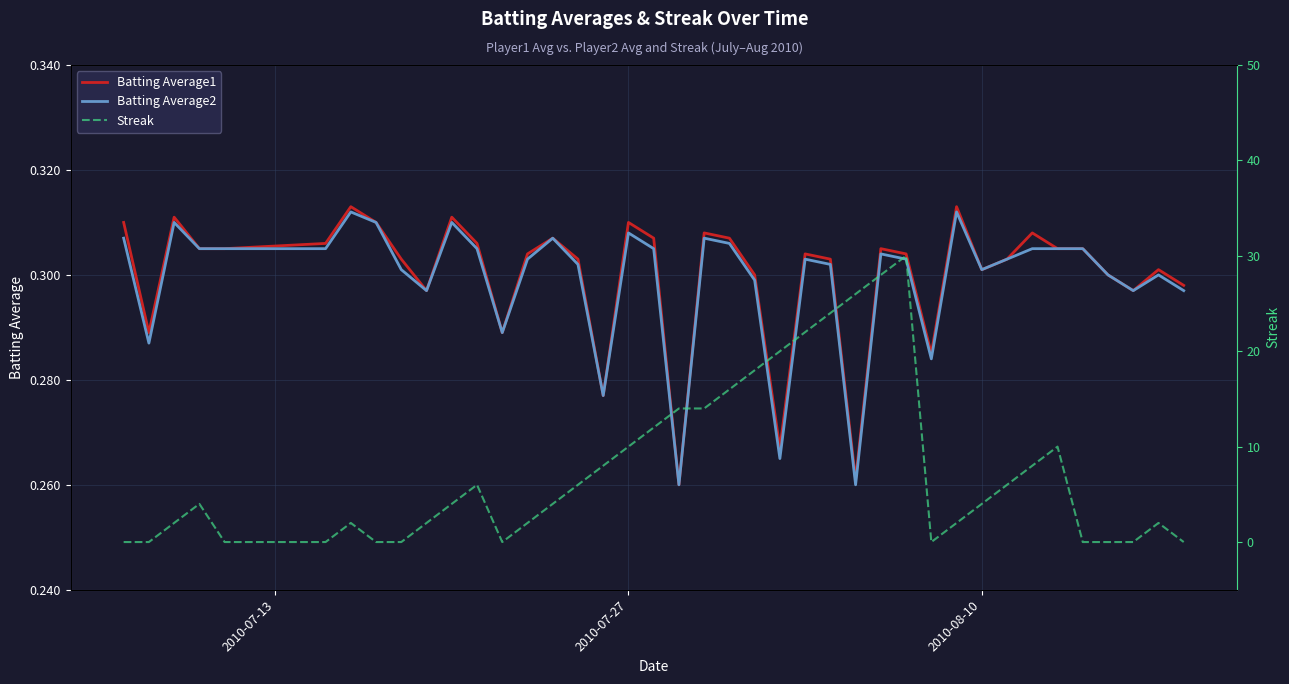

Which series ends up on top after the final intersection of Batting Average2 and Streak?

Batting Average2